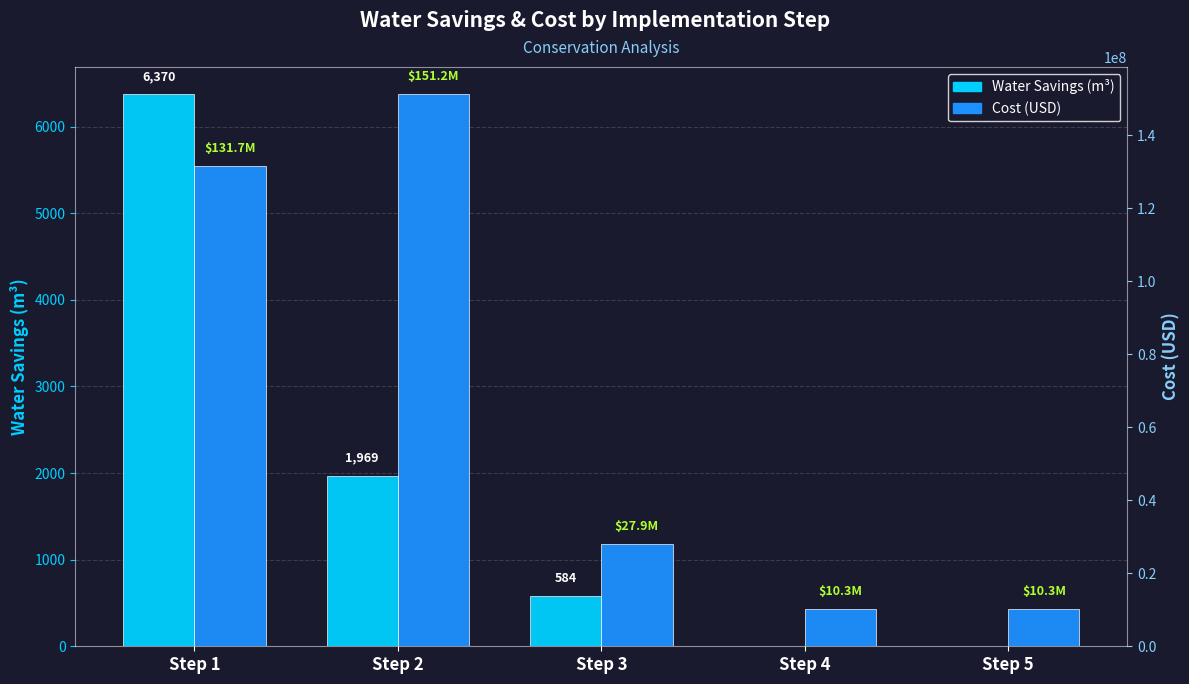

How many groups of bars are there?

5